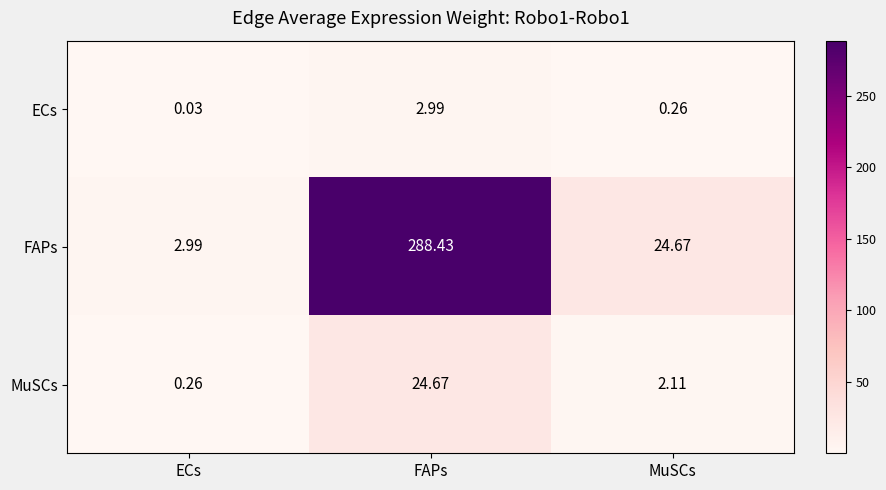

How many distinct data groups are displayed?

3